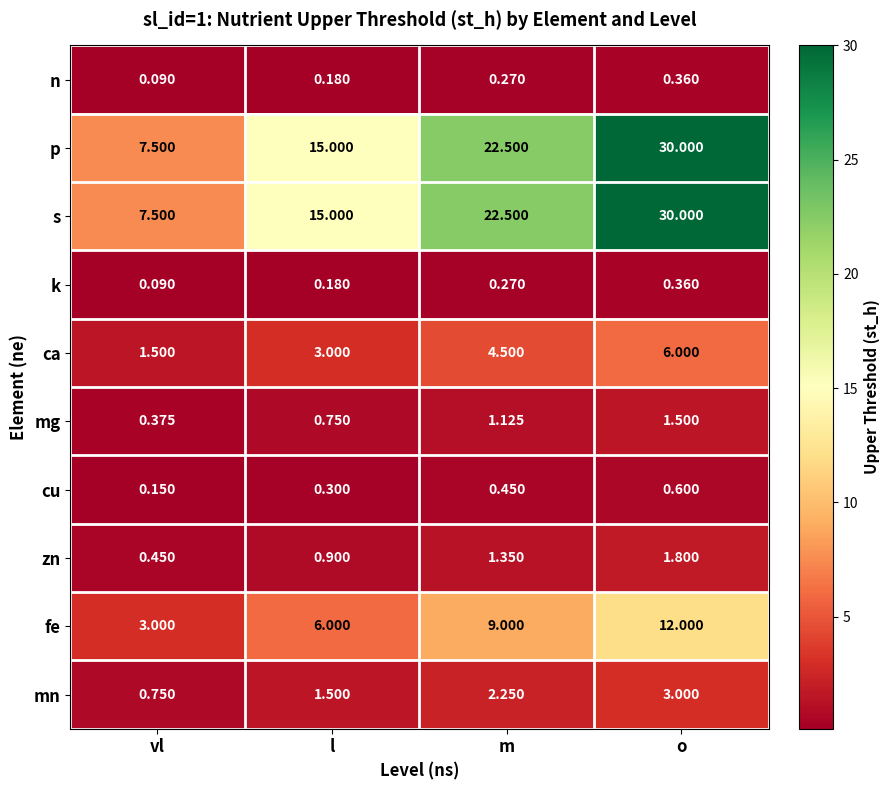

At which label does ca first exceed 4?

m